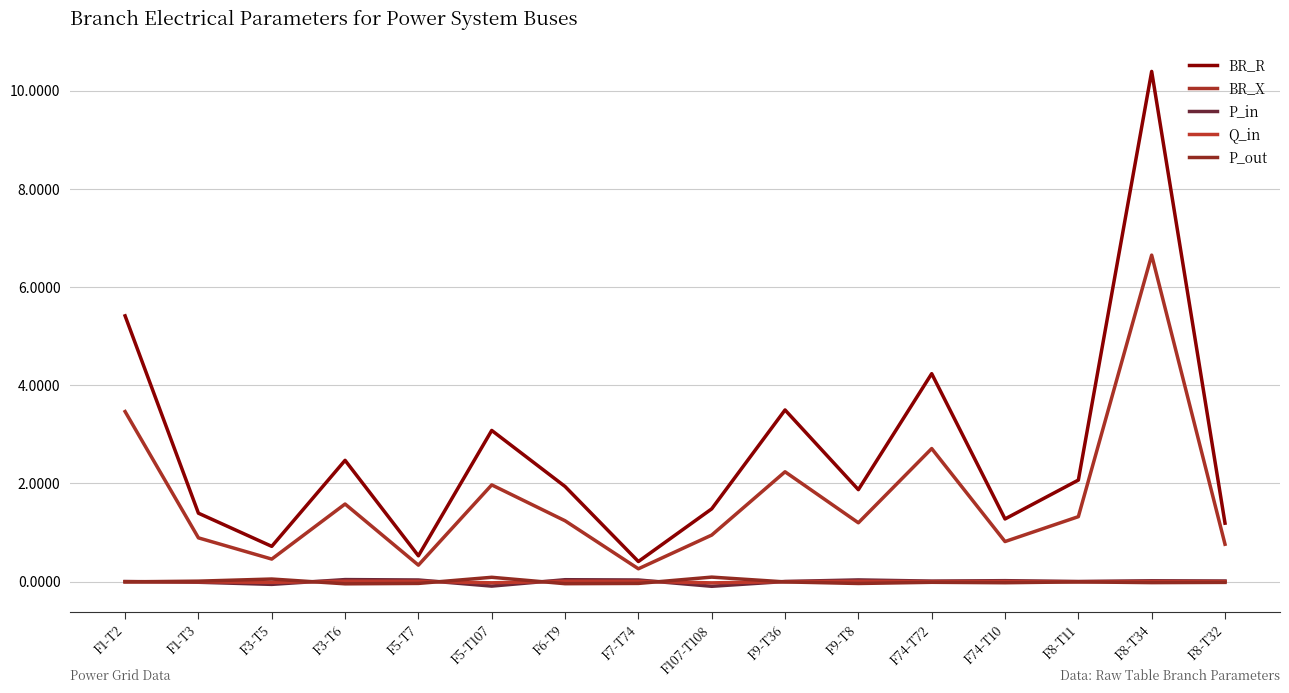

How many values in the BR_X series are below 1?

7